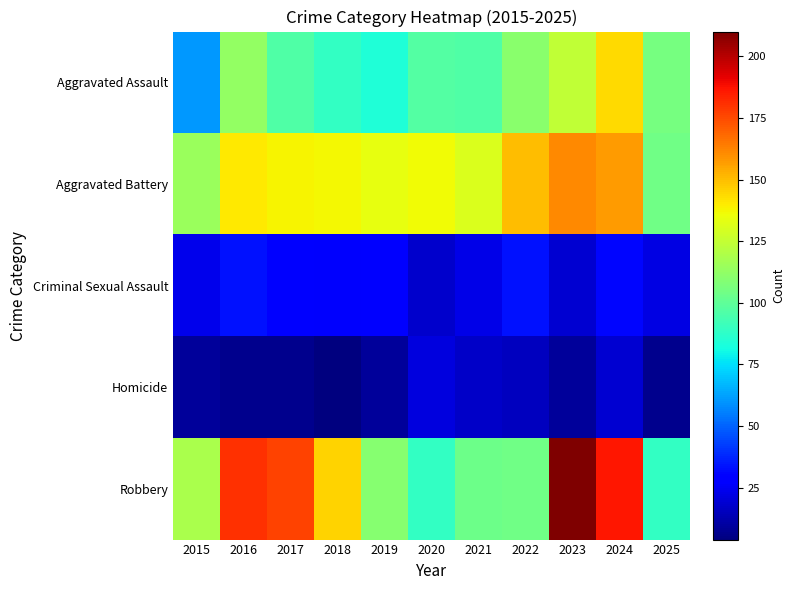

Which series changed the most between 2019 and 2020?

Robbery